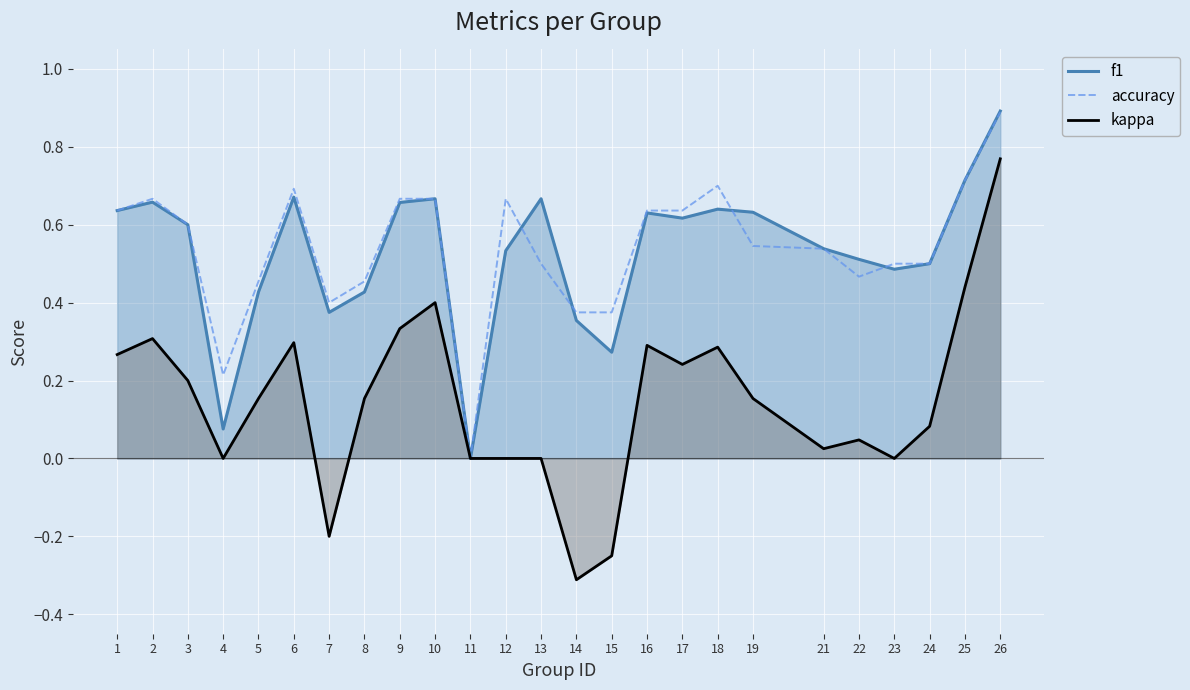

Reading left to right, list all the values displayed in this chart.

f1: 0.6	0.7	0.6	0.1	0.4	0.7	0.4	0.4	0.7	0.7	0.0	0.5	0.7	0.4	0.3	0.6	0.6	0.6	0.6	0.5	0.5	0.5	0.5	0.7	0.9
accuracy: 0.6	0.7	0.6	0.2	0.5	0.7	0.4	0.5	0.7	0.7	0.0	0.7	0.5	0.4	0.4	0.6	0.6	0.7	0.5	0.5	0.5	0.5	0.5	0.7	0.9
kappa: 0.3	0.3	0.2	0.0	0.2	0.3	-0.2	0.2	0.3	0.4	0.0	0.0	0.0	-0.3	-0.2	0.3	0.2	0.3	0.2	0.0	0.0	0.0	0.1	0.4	0.8